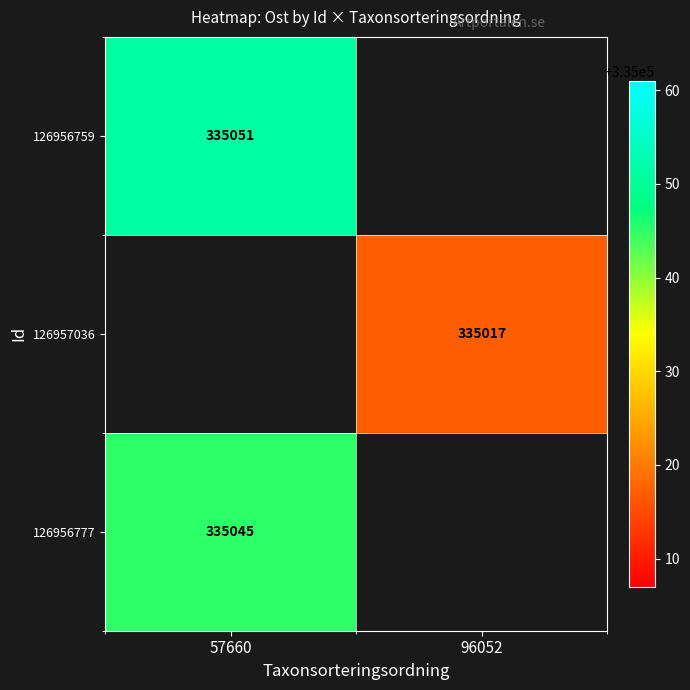

Is it true that 126957036 equals 103893 at 96052?

False